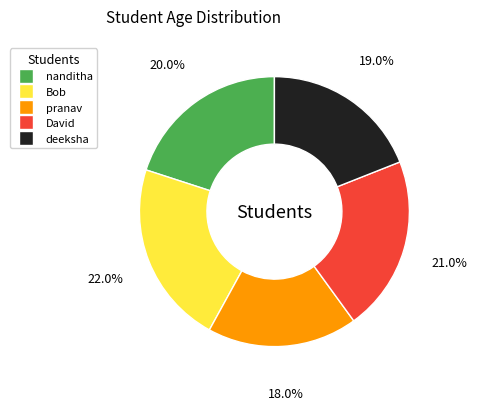

Does any single category account for the majority?

No